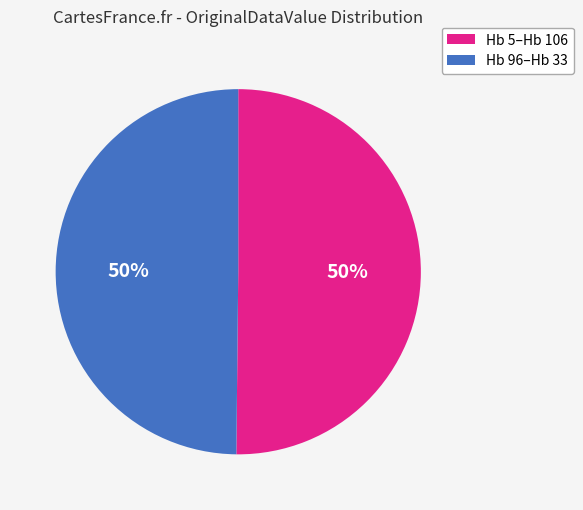

How many segments does this pie chart have?

2